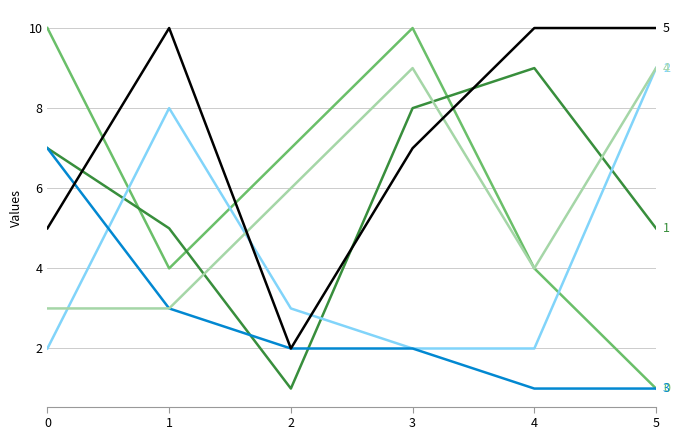

What is the greatest value displayed?

10